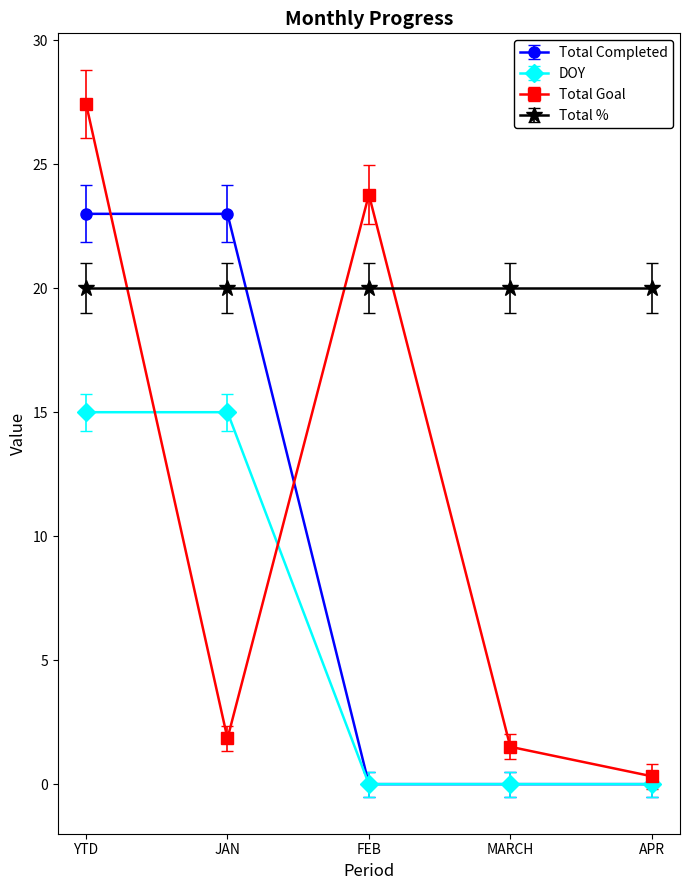

At which label does Total Goal reach its peak?

YTD